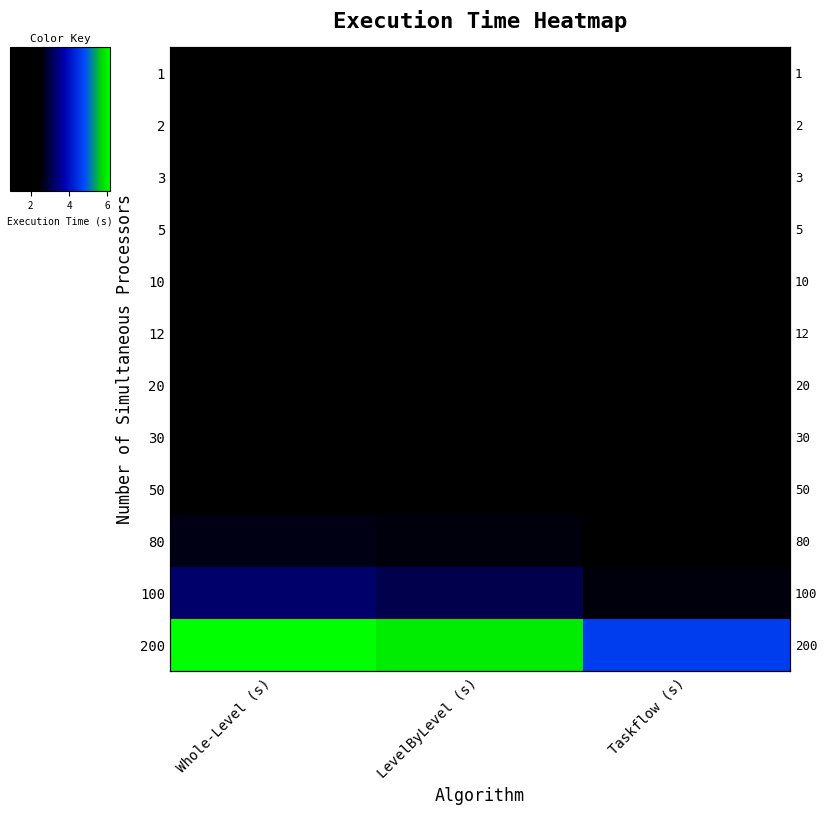

Rank the categories by 50 value from highest to lowest.

Whole-Level (s), LevelByLevel (s), Taskflow (s)